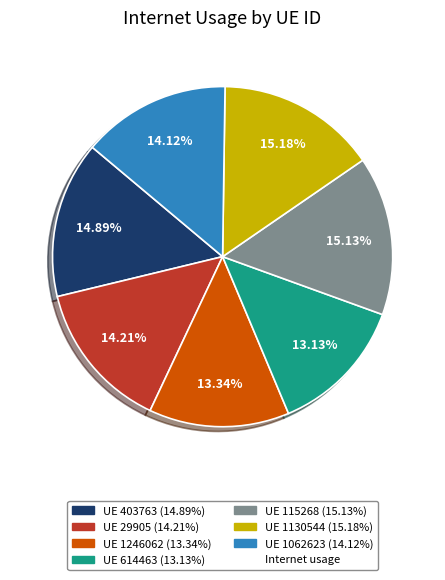

Is there any slice that represents more than half of the pie?

No